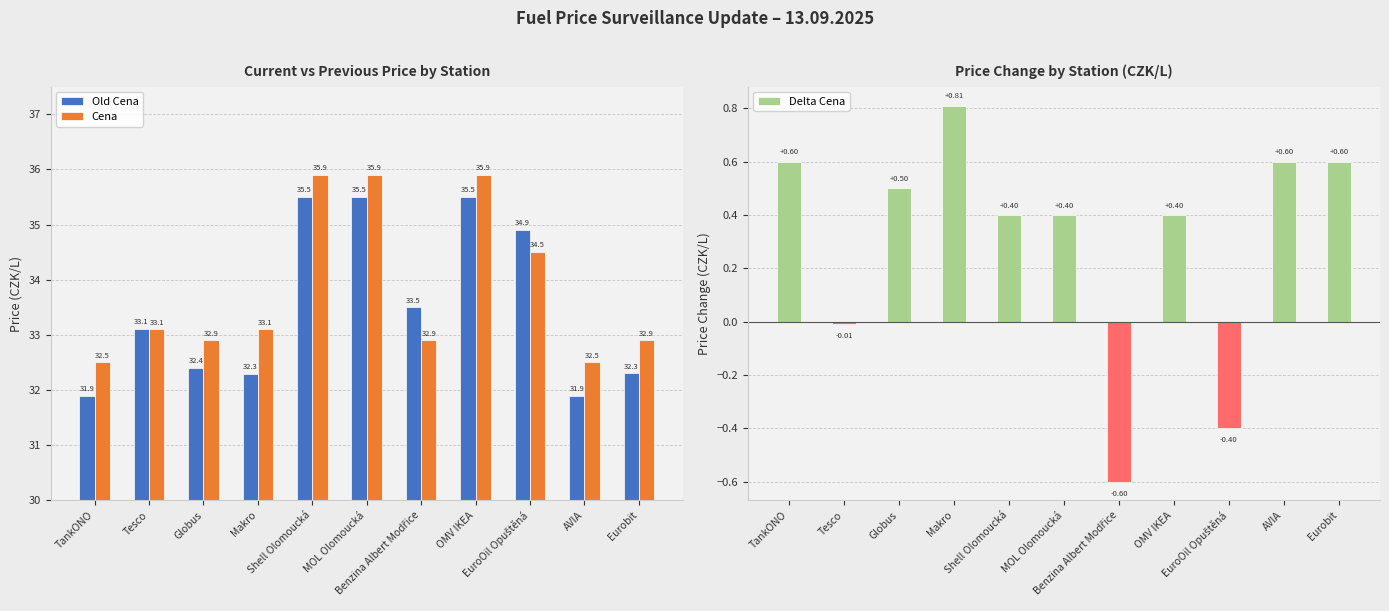

What is the difference between the highest and lowest values at Globus?

32.4